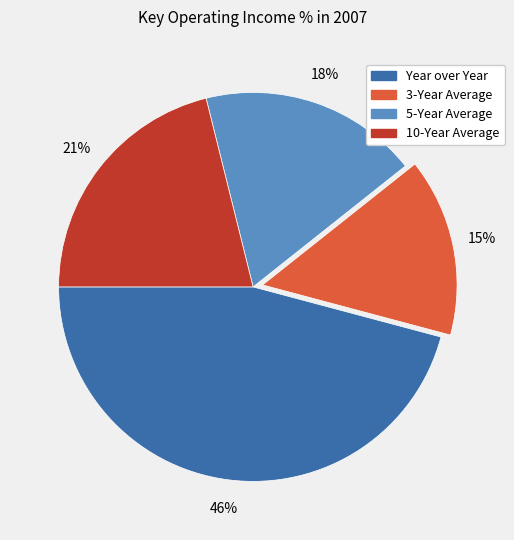

True or false: 10-Year Average accounts for 8% of the total.

False